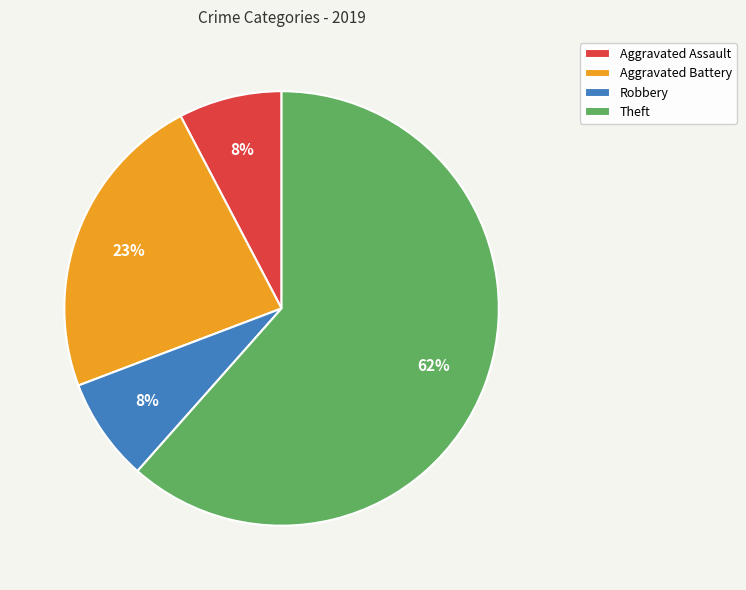

Does Theft represent more than half of the total?

Yes